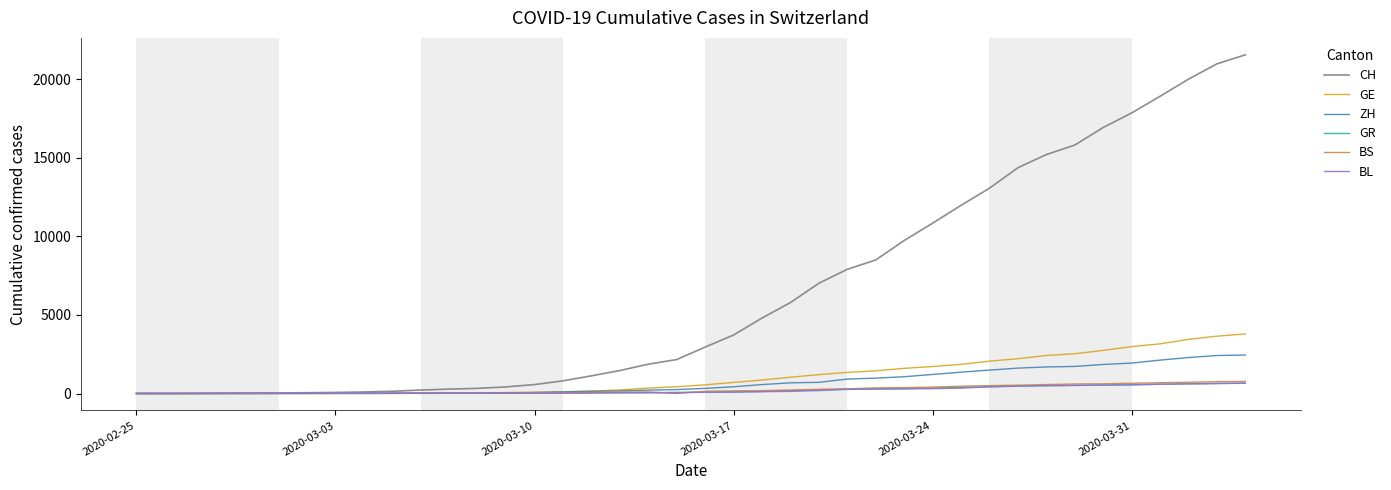

Which series has the largest total across all categories?

CH